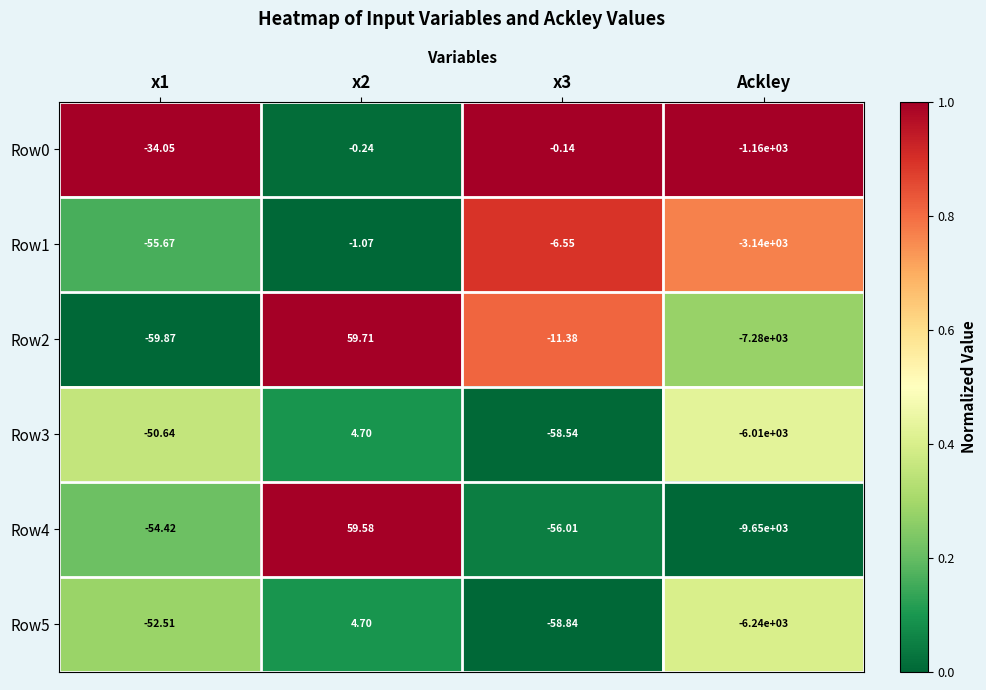

Is the value of Row4 at x2 greater than the value of Row3 at x1?

Yes